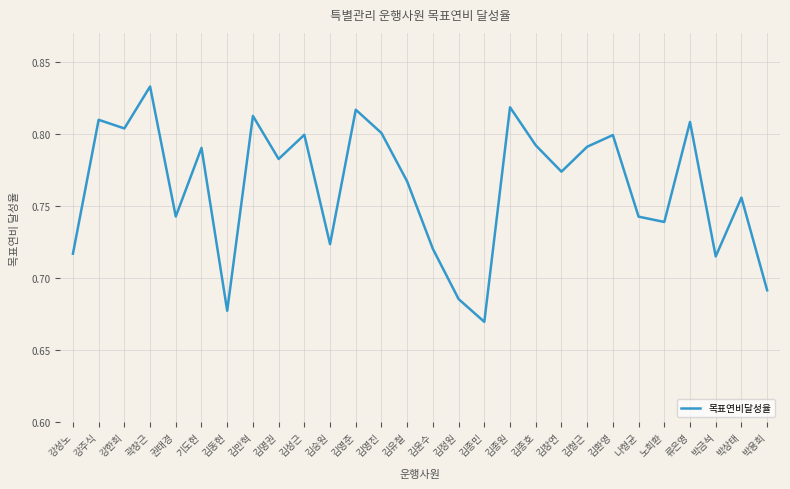

True or false: the data shows 0.8 at 김명권.

True